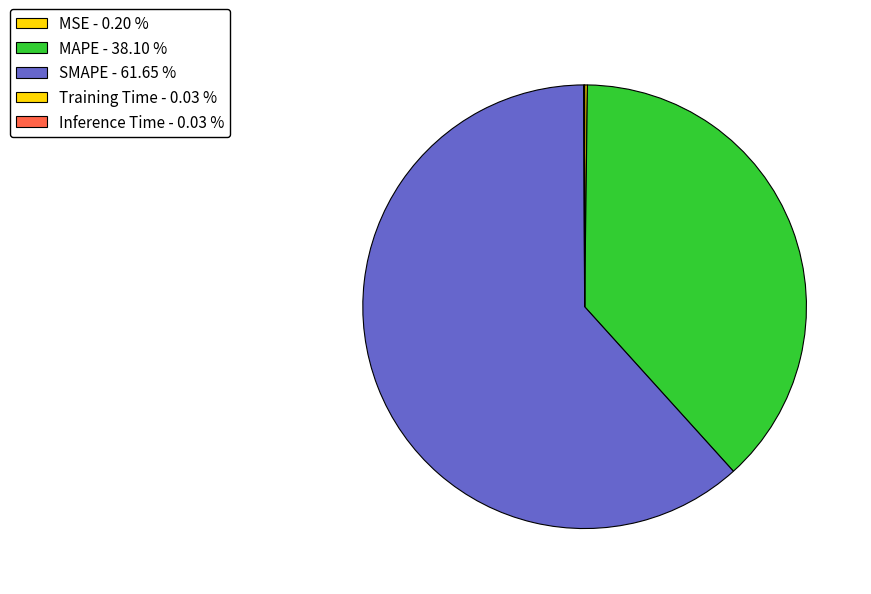

To the nearest percent, what is the difference between the MAPE and SMAPE slice percentages?

24%